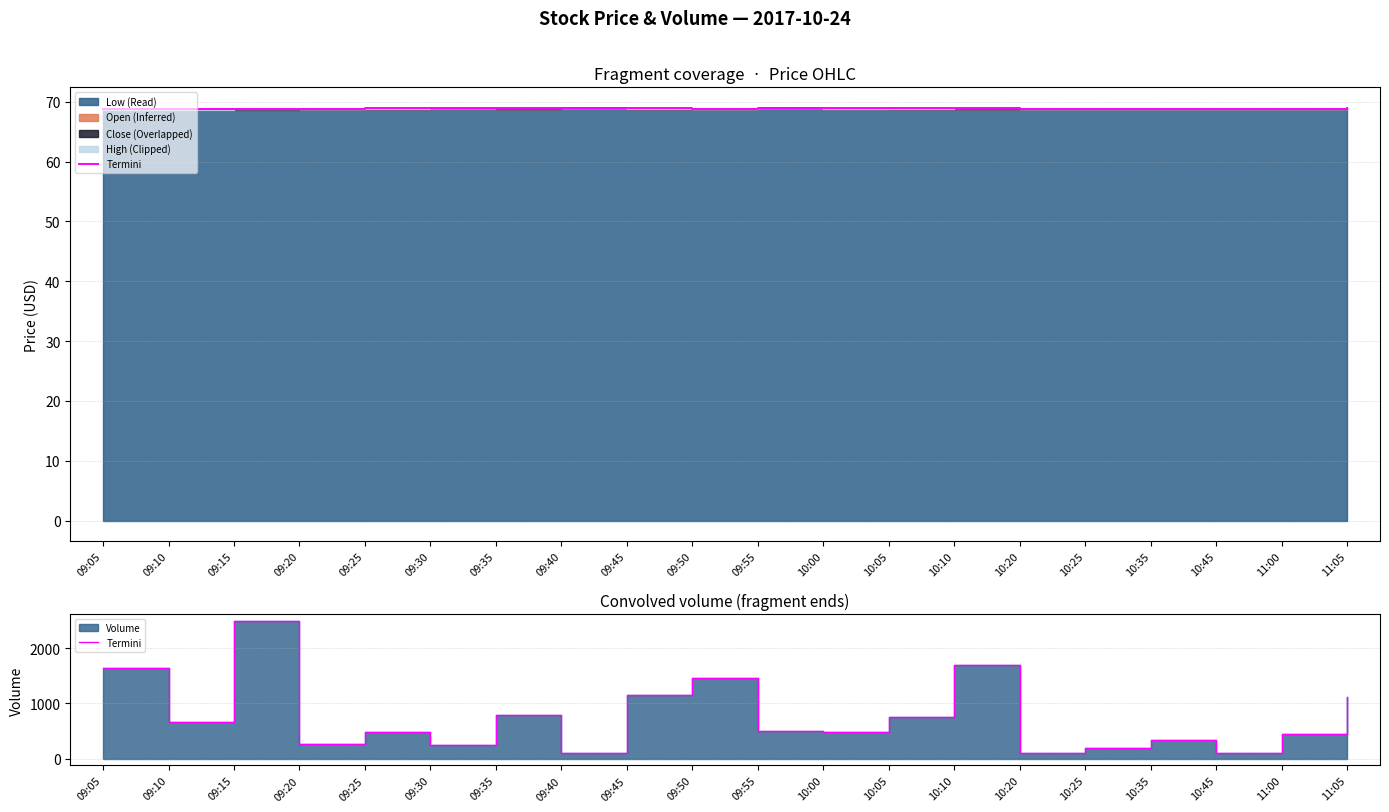

At which category does the chart reach its peak across all series?

09:15